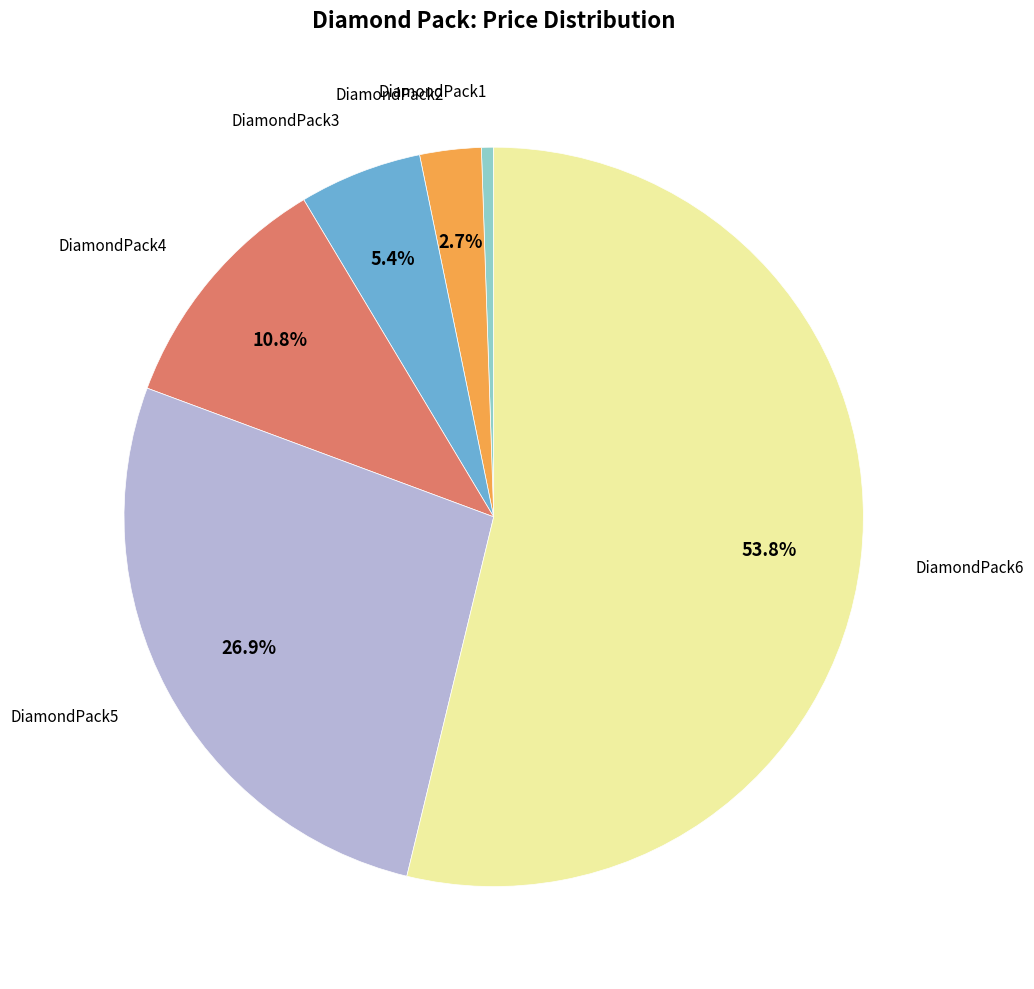

Does any single category account for the majority?

Yes